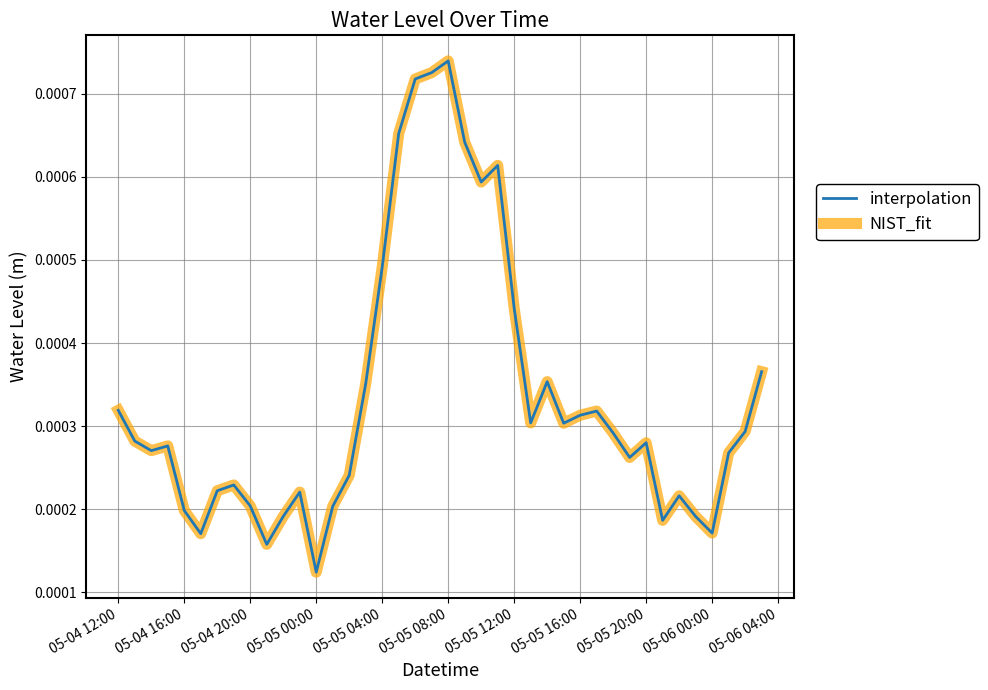

Does the chart display data point markers on the line(s)?

No